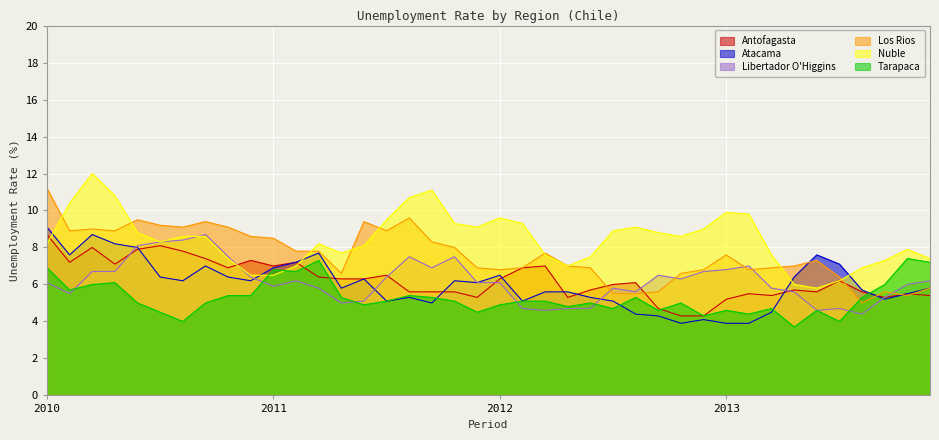

What is the label of the 17th point from the right?

2012-02